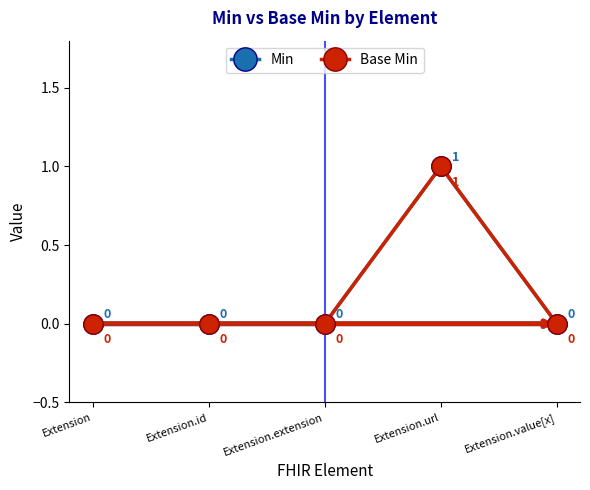

Does the chart have visible grid lines?

No